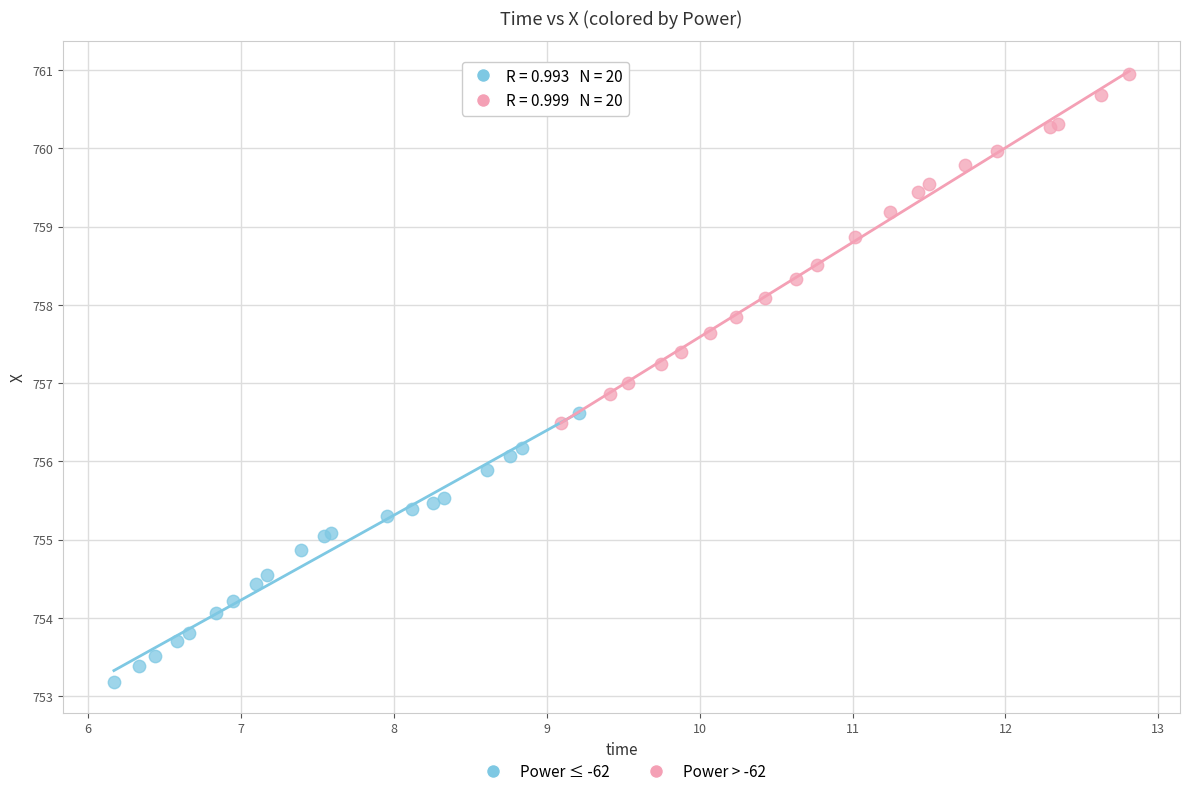

Which series reaches the maximum Y coordinate?

Power > -62